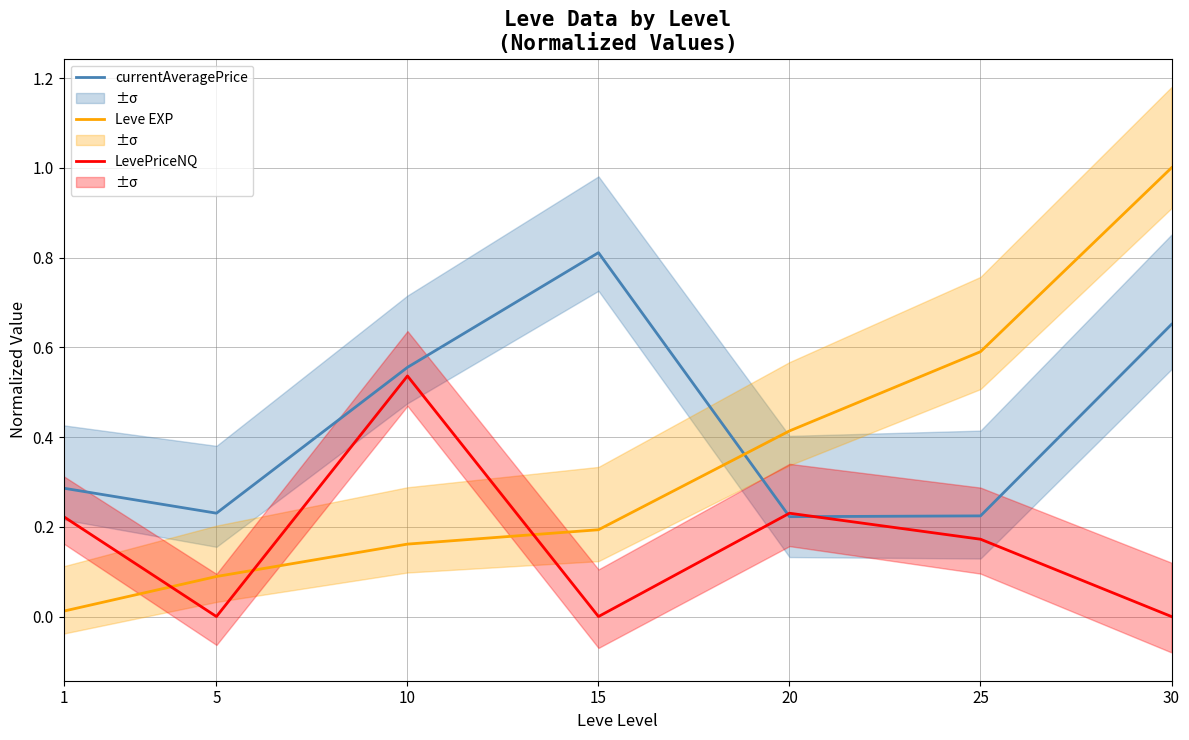

How many data points in LevePriceNQ are above 0?

4